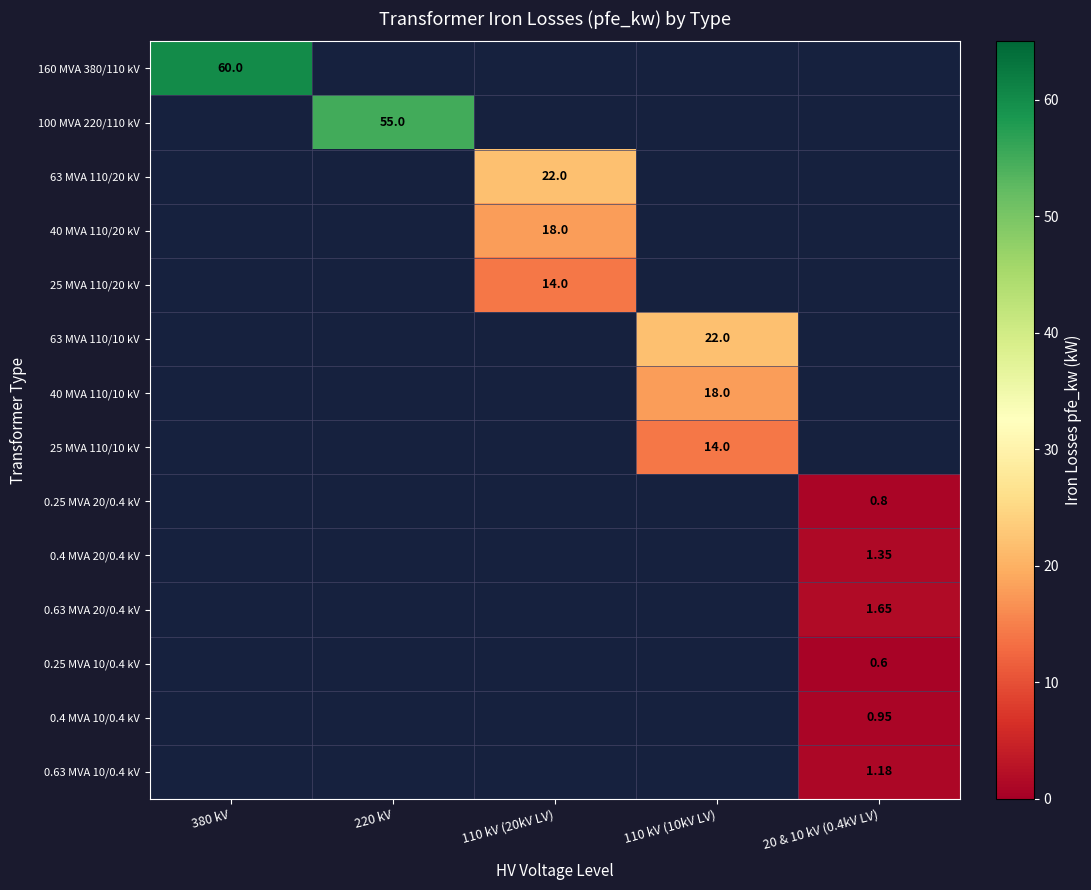

At which category does the chart reach its minimum across all series?

20 & 10 kV (0.4kV LV)